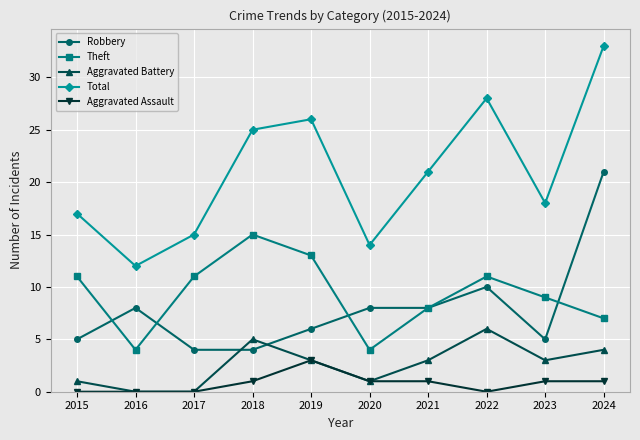

What is the sum of the Theft values at 2022 and 2015?

22